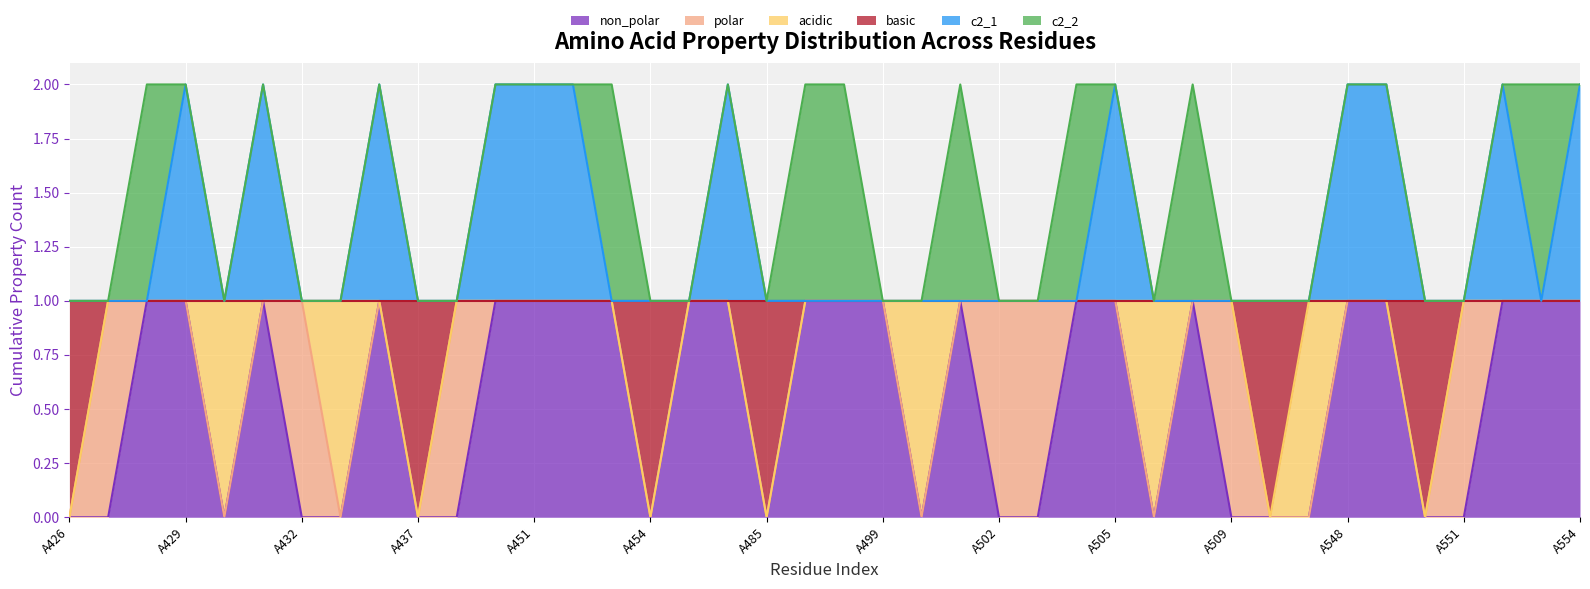

At which category does the chart reach its minimum across all series?

A426